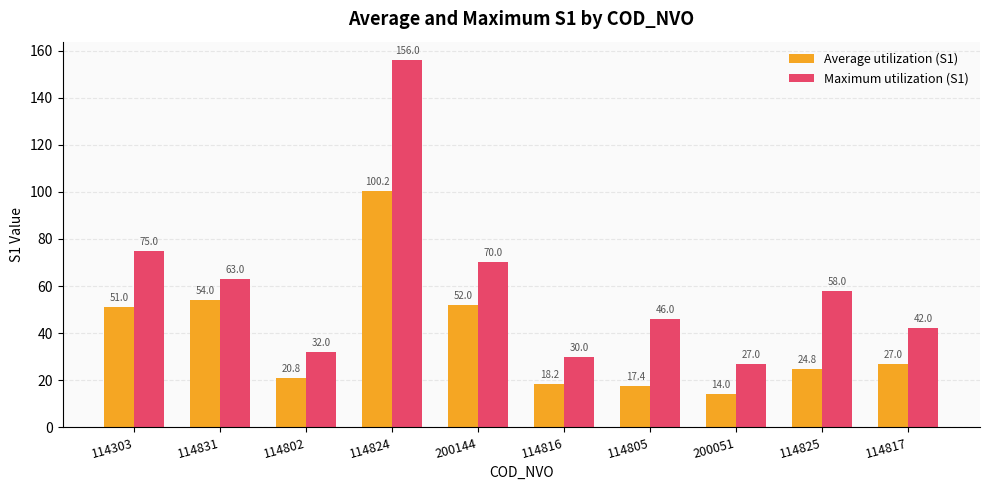

How many distinct data groups are displayed?

2